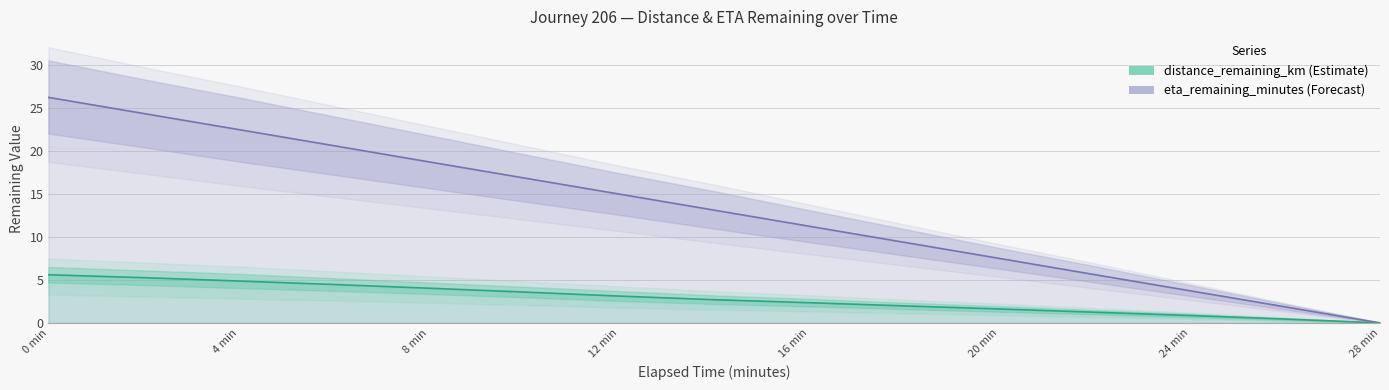

What is the sum of all distance_remaining_km values?

42.1